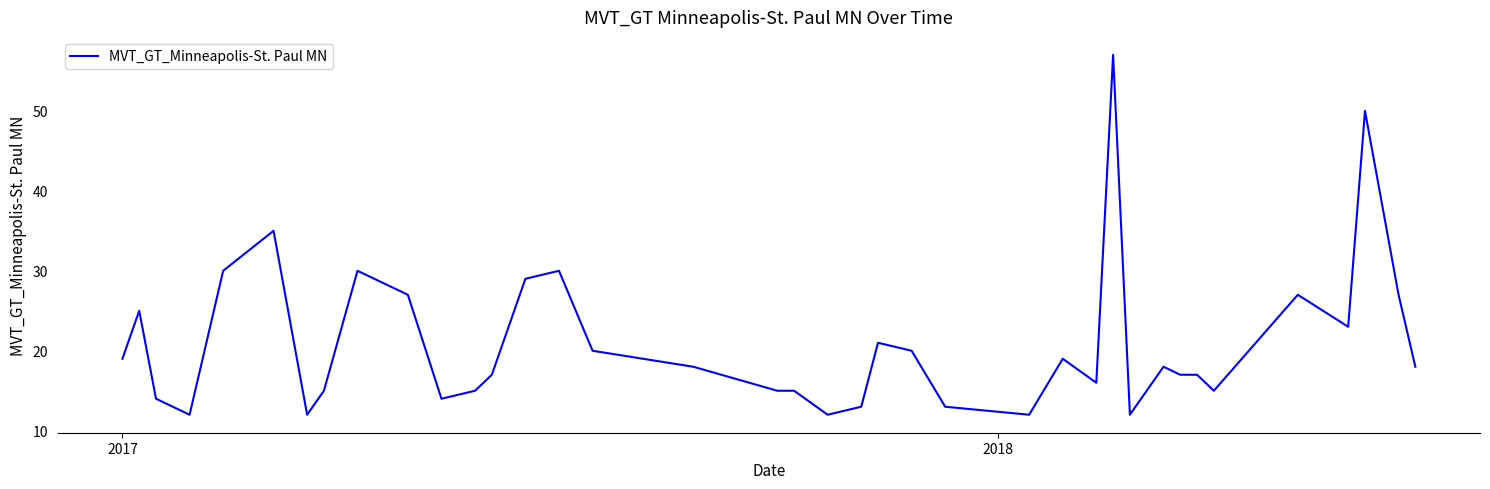

What is the minimum value shown in the chart?

12